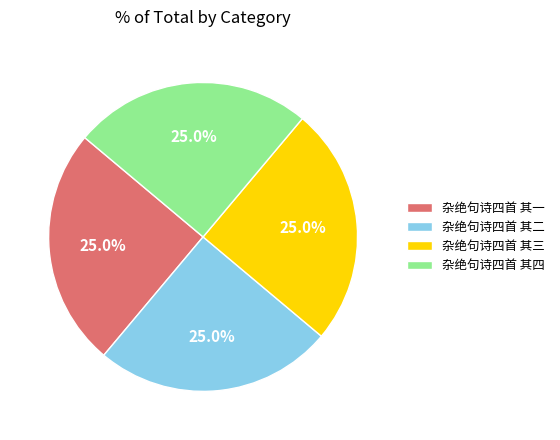

To the nearest percent, what percentage of the pie is 杂绝句诗四首 其一?

25%